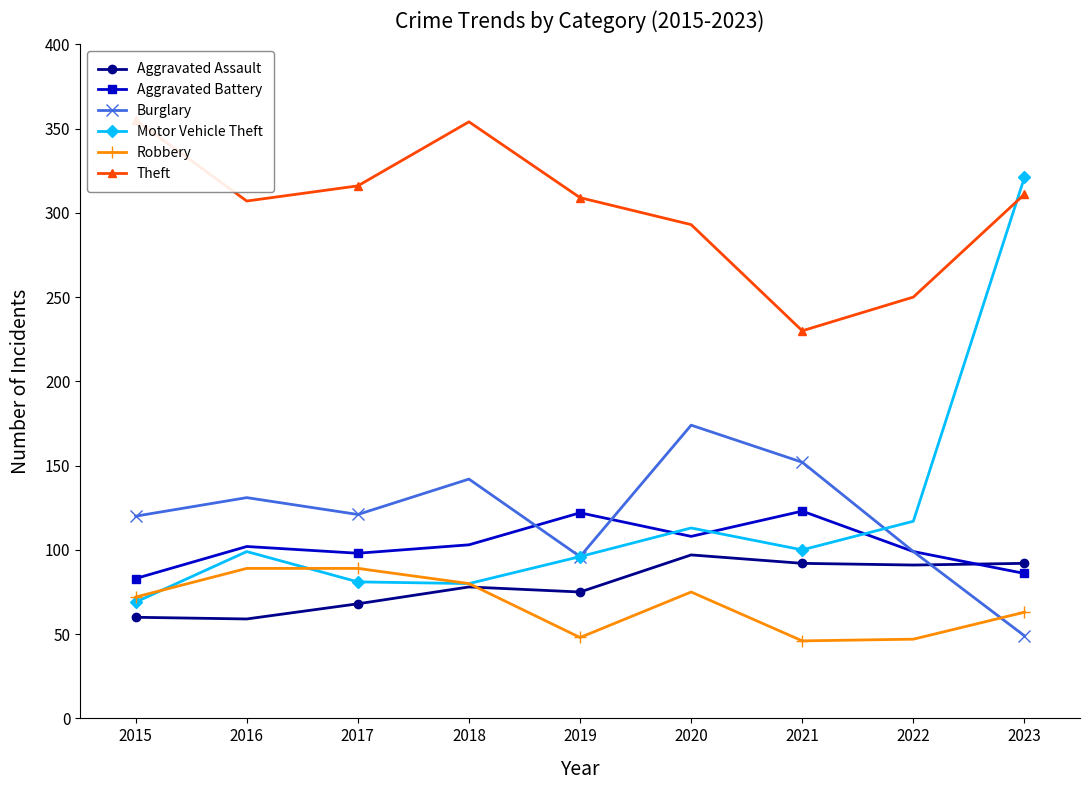

The value of Robbery at 2019 is 14. True or false?

False